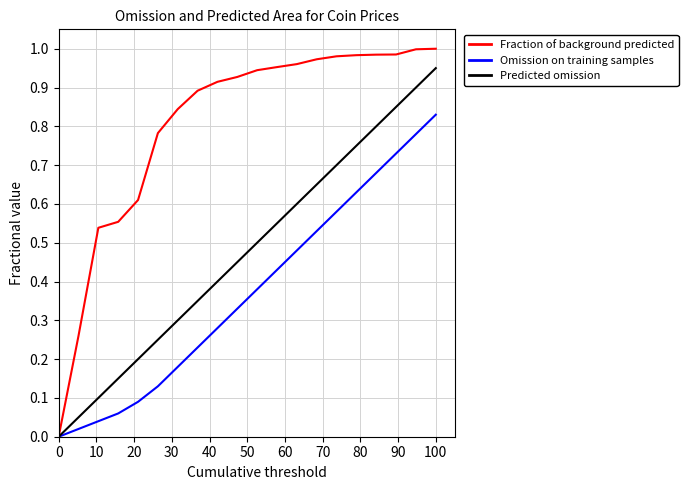

Which series has the widest spread of values?

Fraction of background predicted